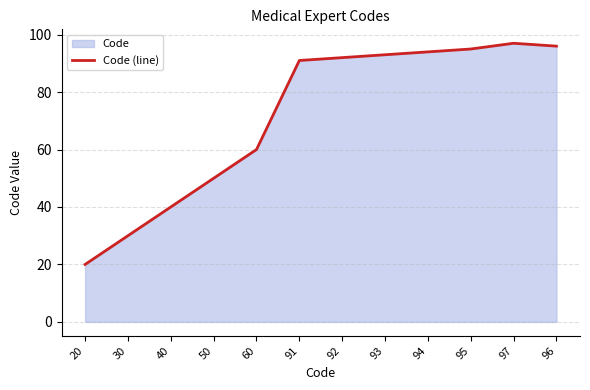

How many values are below 92?

6